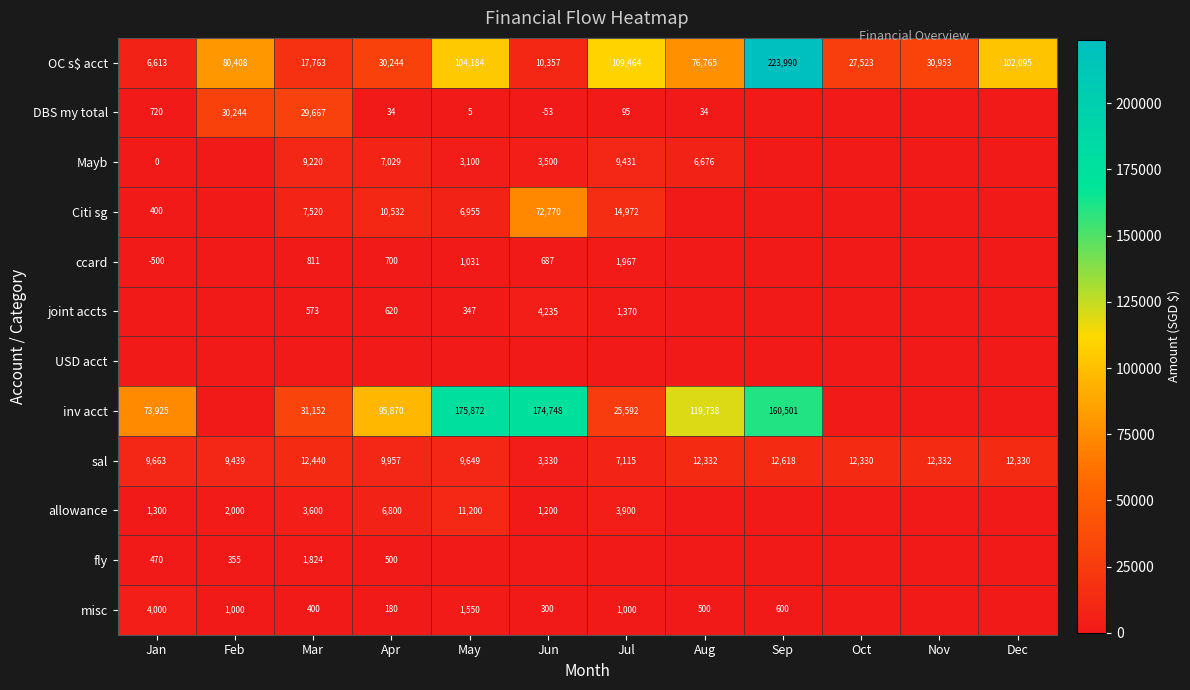

Is the value of allowance at Feb greater than the value of OC s$ acct at Mar?

No